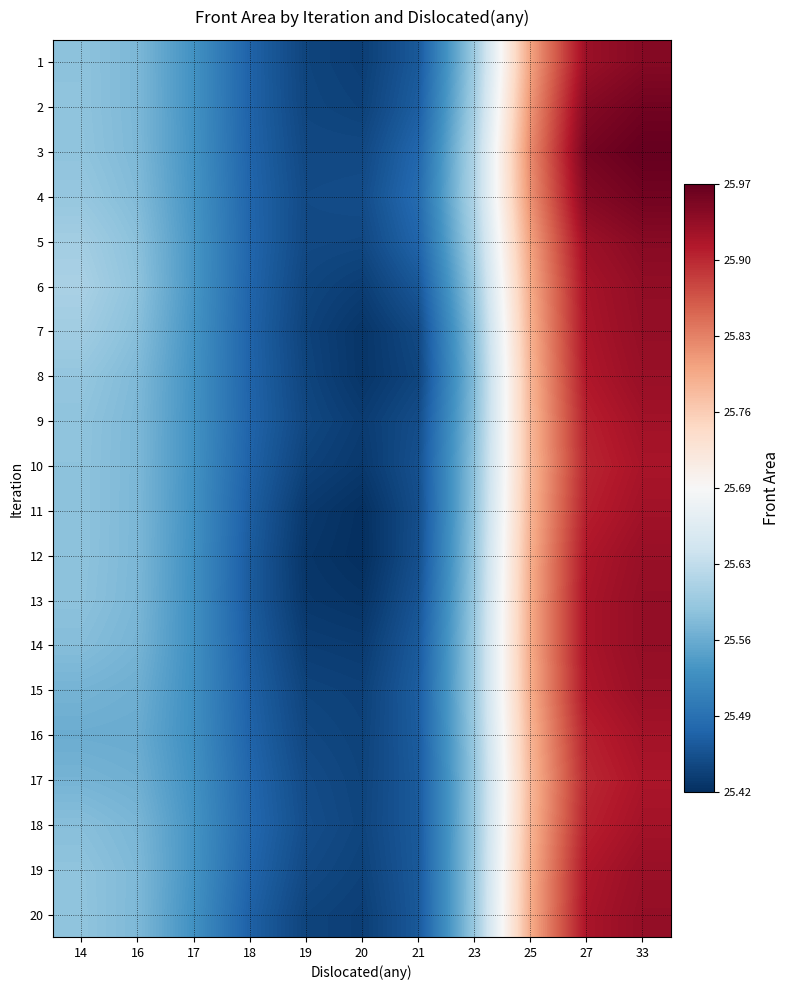

Which category has the lowest value across all series?

20